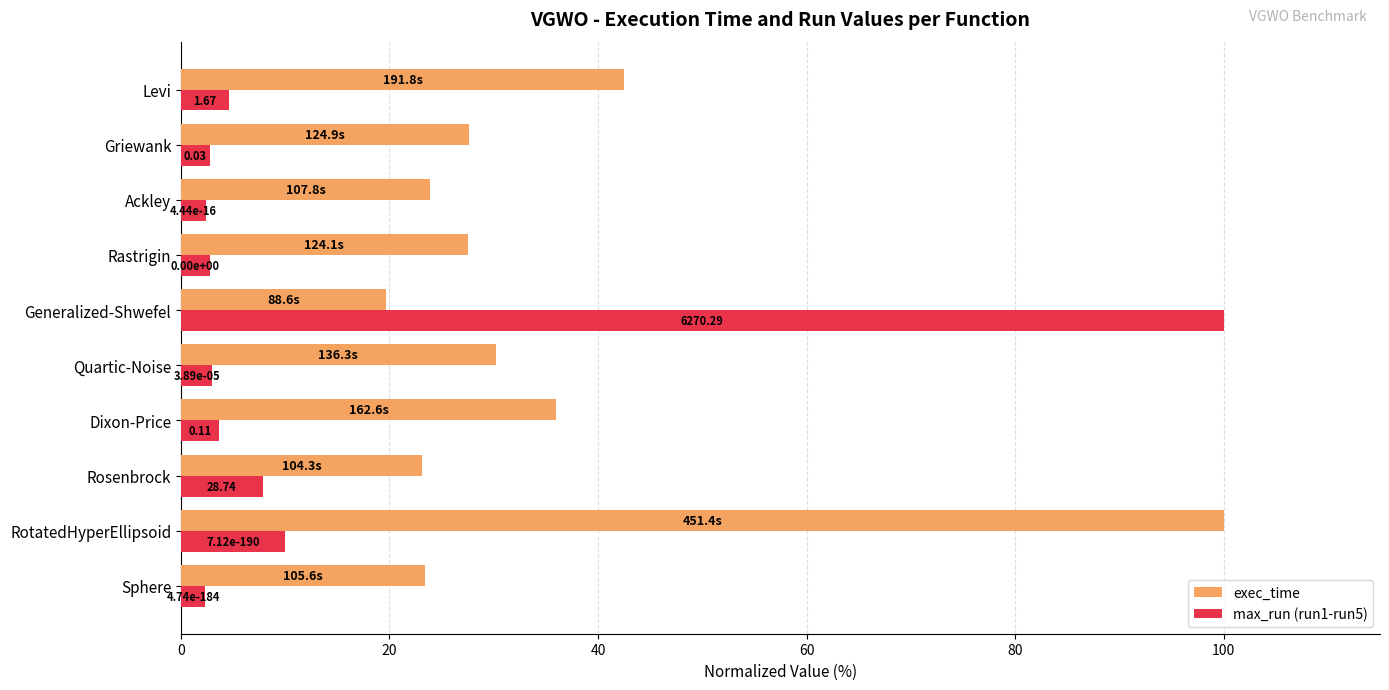

List the series in order of their peak value, highest first.

exec_time, max_run (run1-run5)